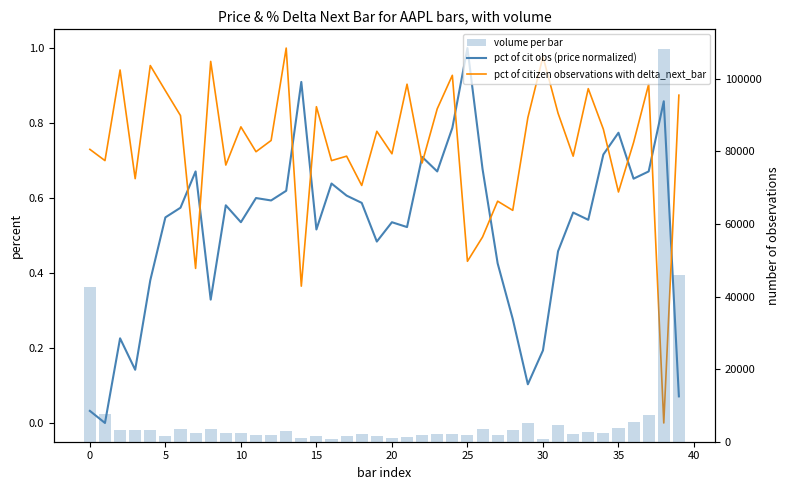

List the series in order of their peak value, lowest first.

pct of cit obs (price normalized), pct of citizen observations with delta_next_bar, volume per bar